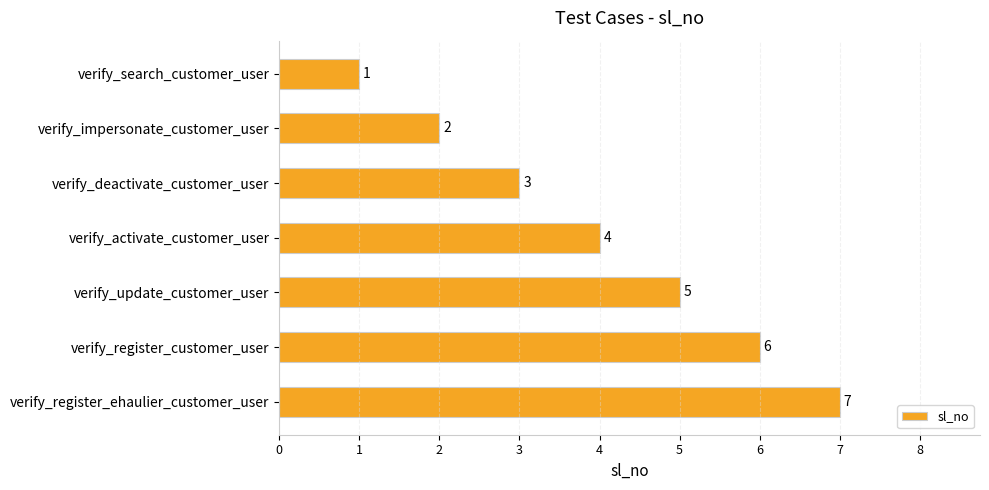

What is the label of the 5th bar from the top?

verify_update_customer_user